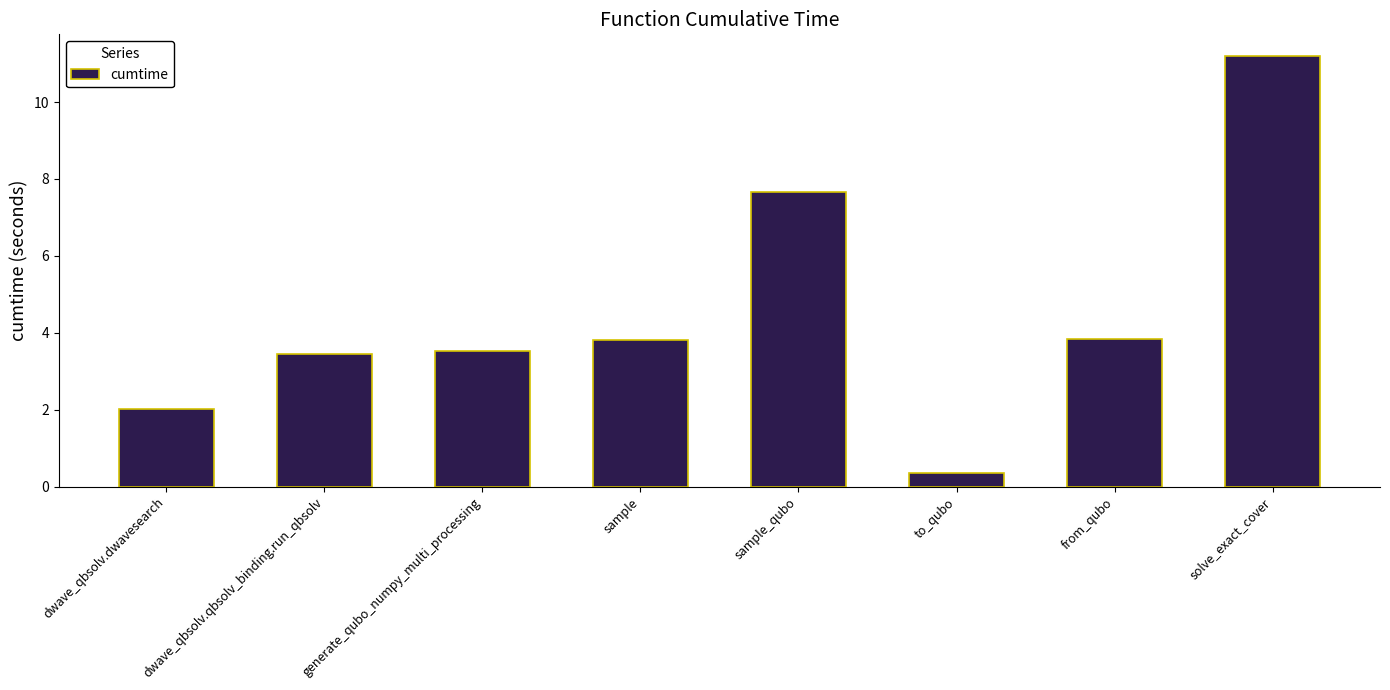

Which category has the highest value across all series?

solve_exact_cover